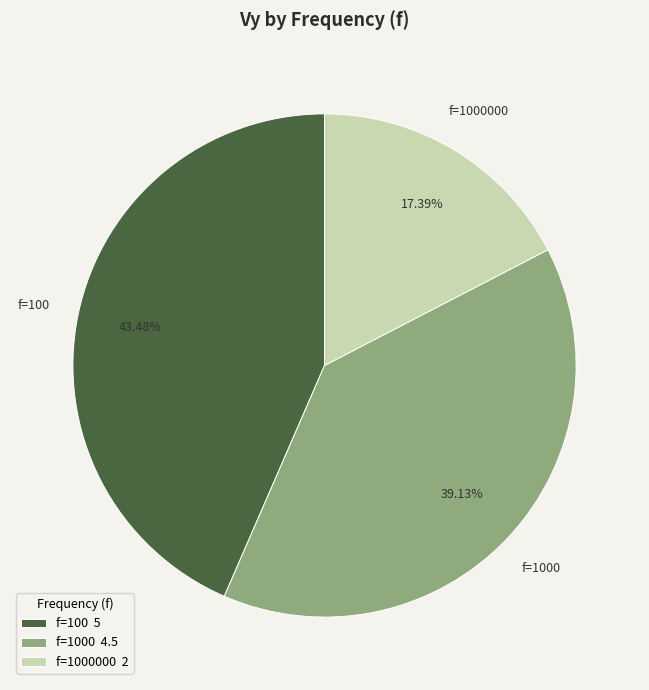

What is the largest slice in the pie chart?

f=100